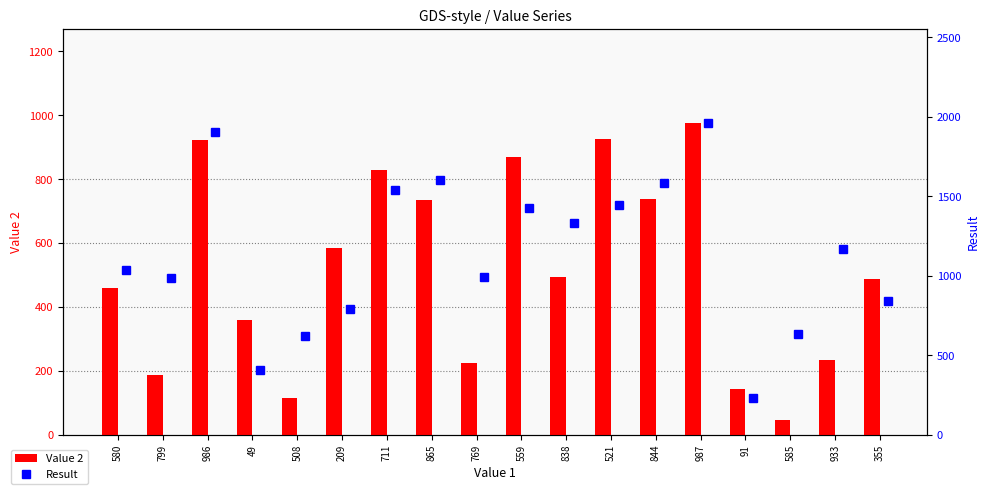

Rank the series by their maximum value, from highest to lowest.

Result, Value 2